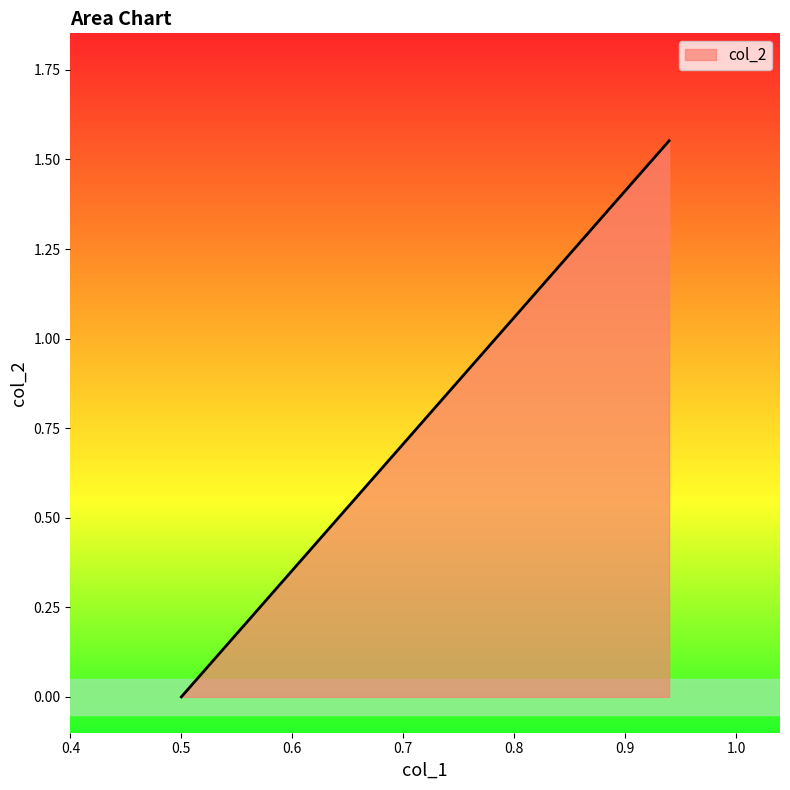

Reading left to right, extract all data points from this chart.

0.9396661956113721=1.6	0.5=0.0